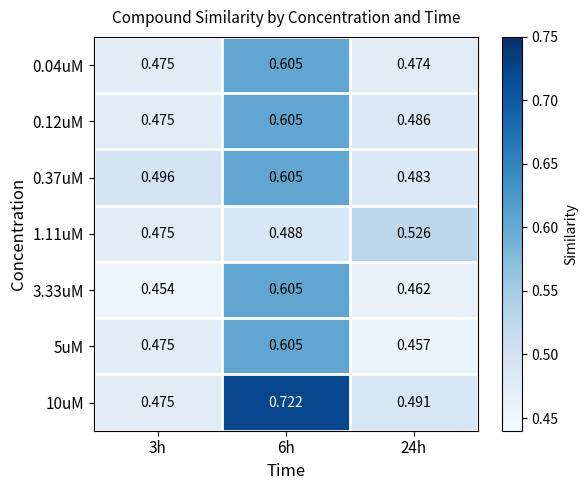

Is the value of 1.11uM at 6h greater than the value of 5uM at 24h?

Yes